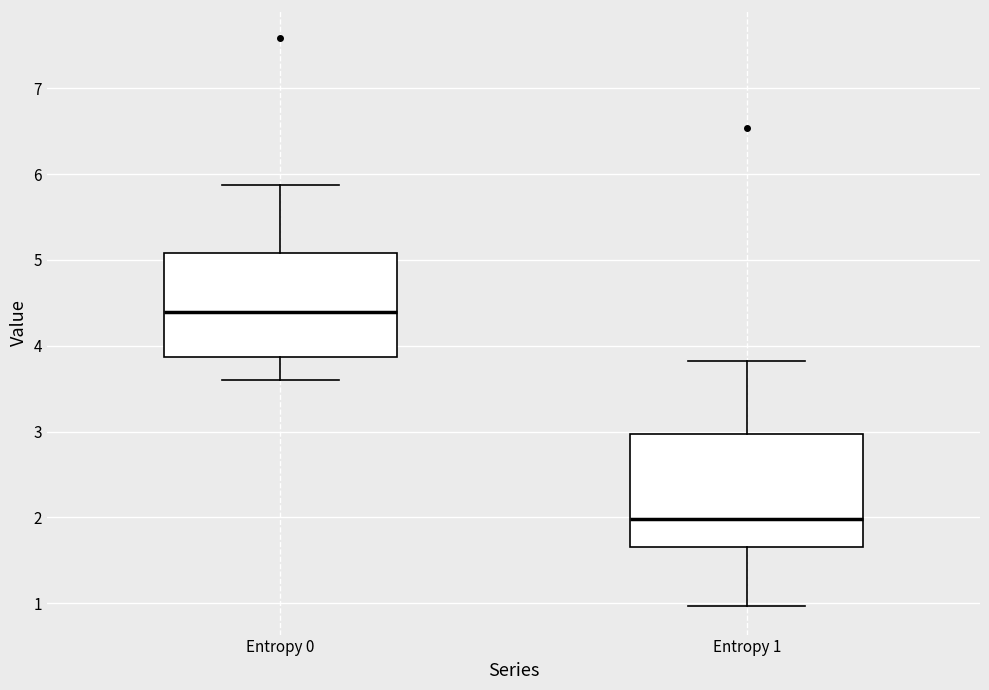

Reading left to right, transcribe this box plot: for each box, give where its median line is, the range the box spans, and where its two whiskers end, as read against the y-axis. The values are not printed on the chart, so give them approximately, as read against the axis.

Entropy 0: median 4.4, box 3.9 to 5.1, whiskers 3.6 to 5.9
Entropy 1: median 2.0, box 1.7 to 3.0, whiskers 1.0 to 3.8